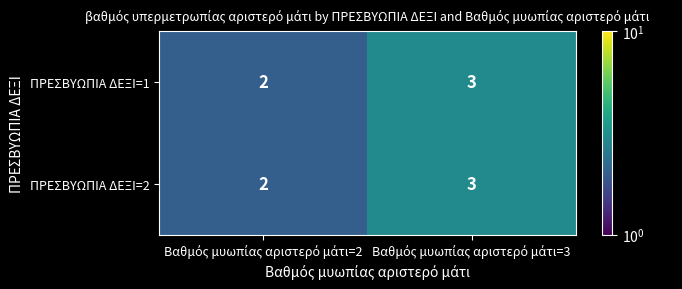

What is the maximum value for ΠΡΕΣΒΥΩΠΙΑ ΔΕΞΙ=1?

3